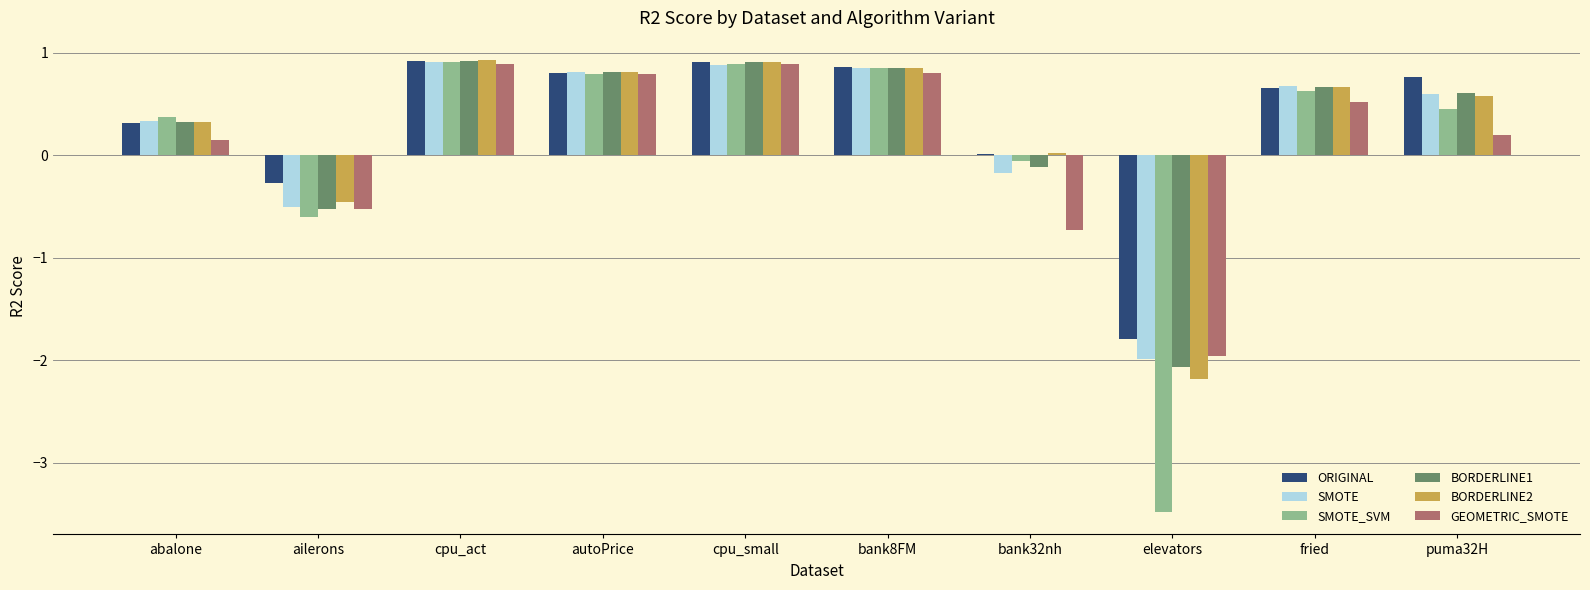

Does the chart contain any negative values?

Yes